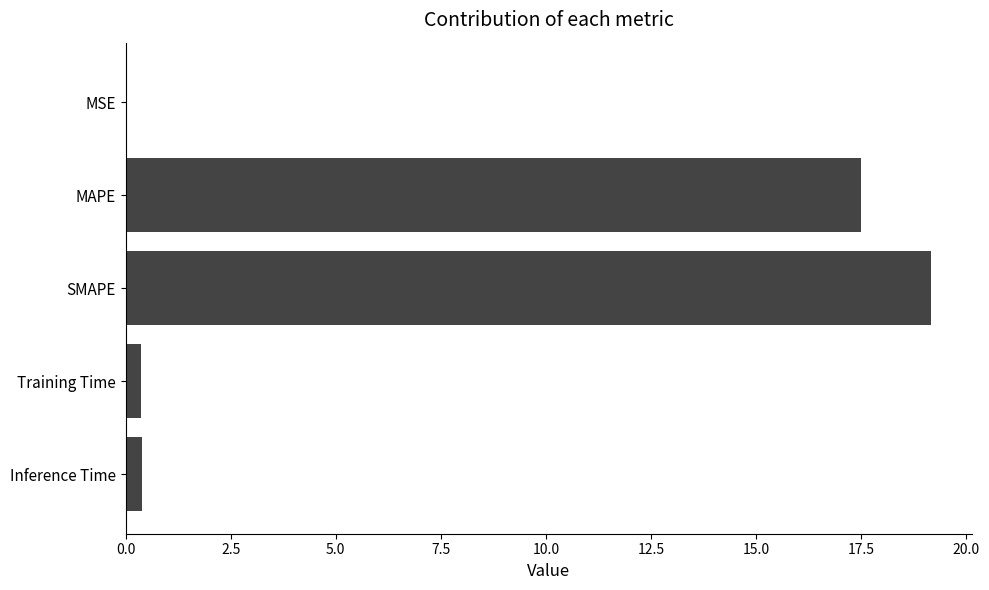

Which has a higher value, SMAPE or MSE?

SMAPE